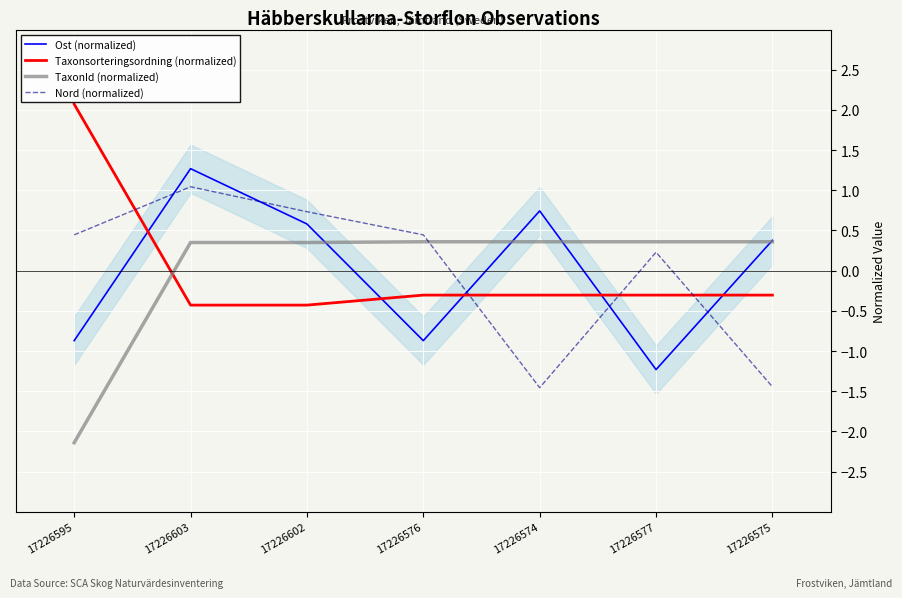

Read the Taxonsorteringsordning (normalized) value at 17226575.

-0.3